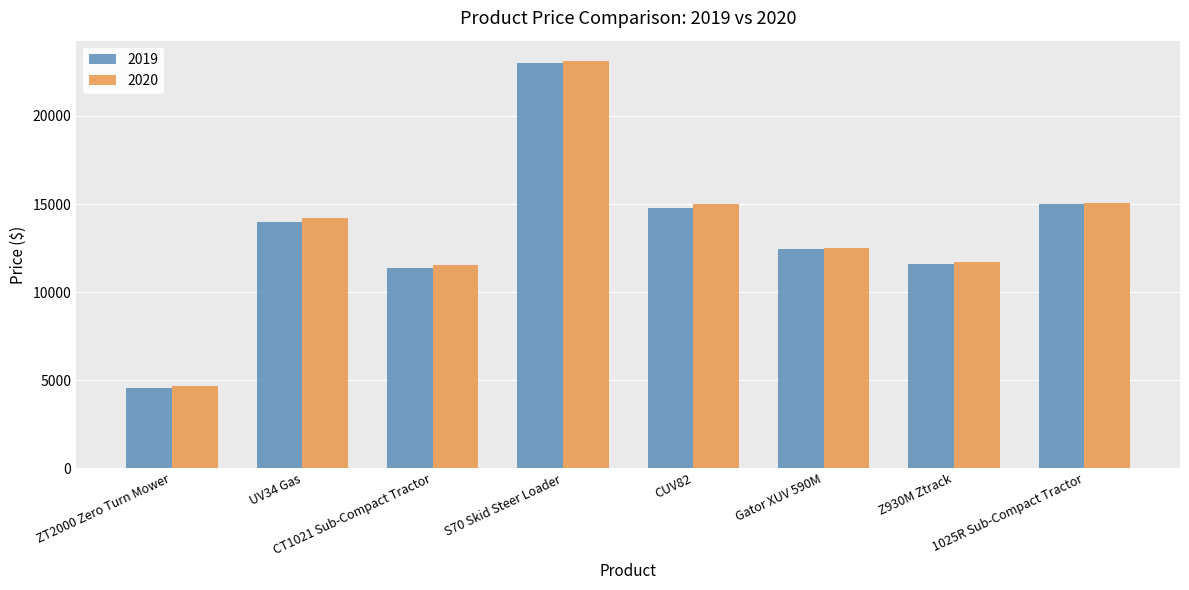

Which series has the widest spread of values?

2020